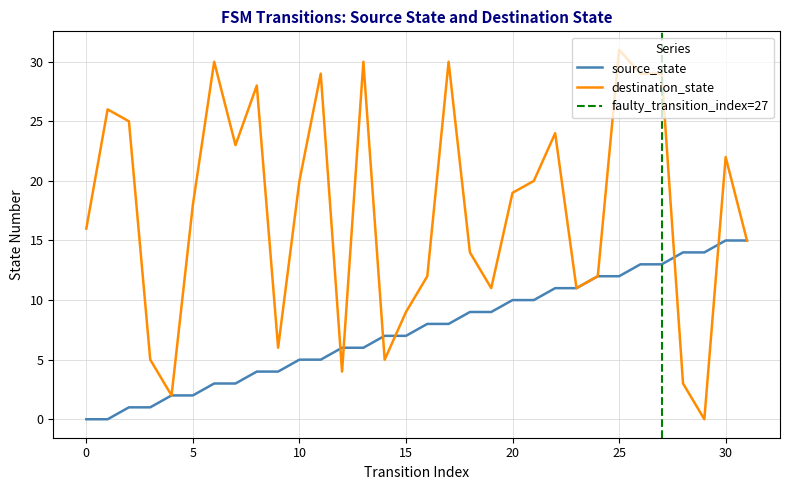

Which series has the widest spread of values?

destination_state